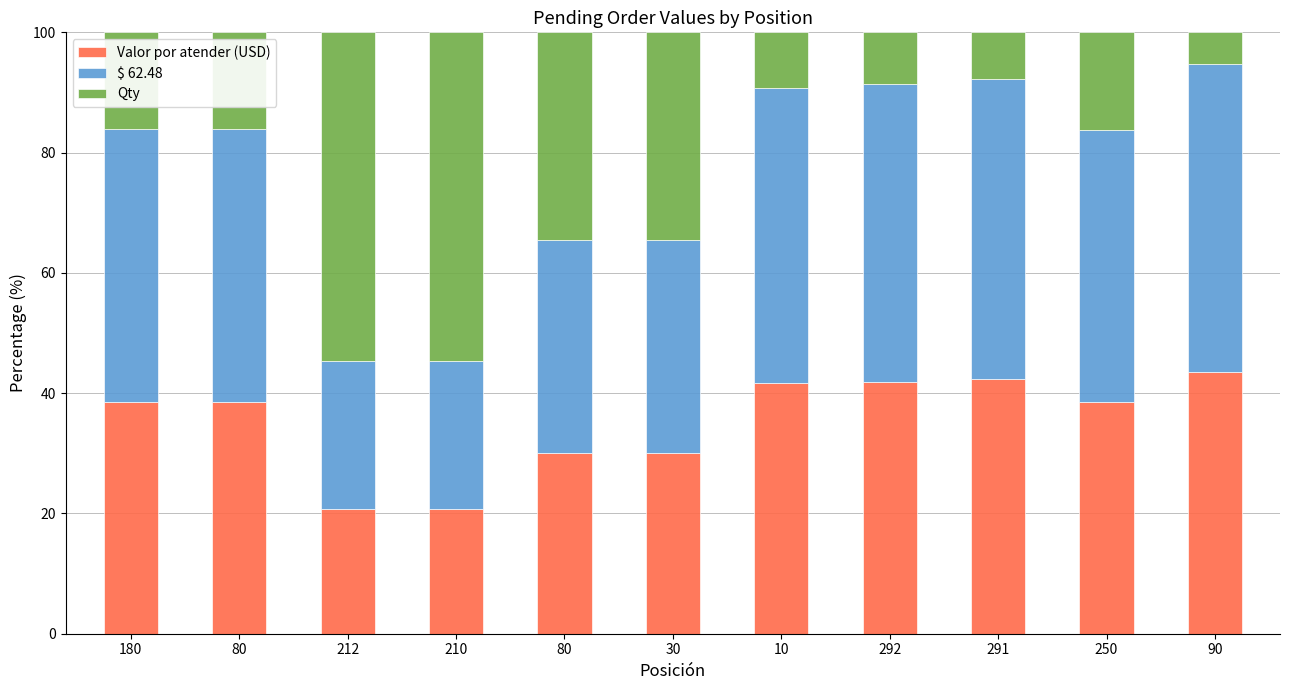

What is the sum of all Qty values?

257.4